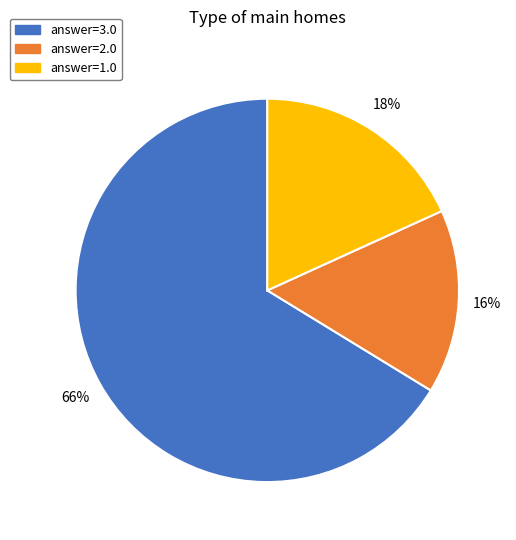

Is it true that answer=2.0 is 30% of the pie?

False